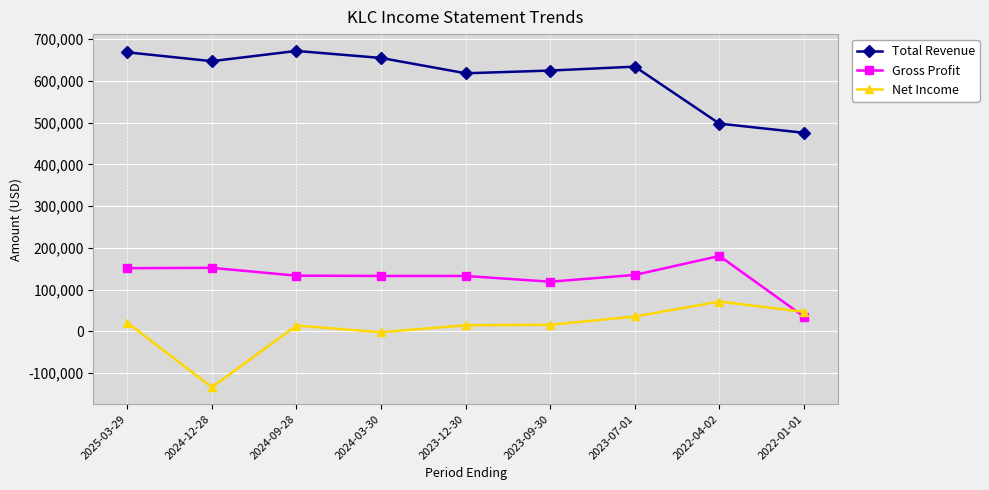

How many lines are shown in the chart?

3